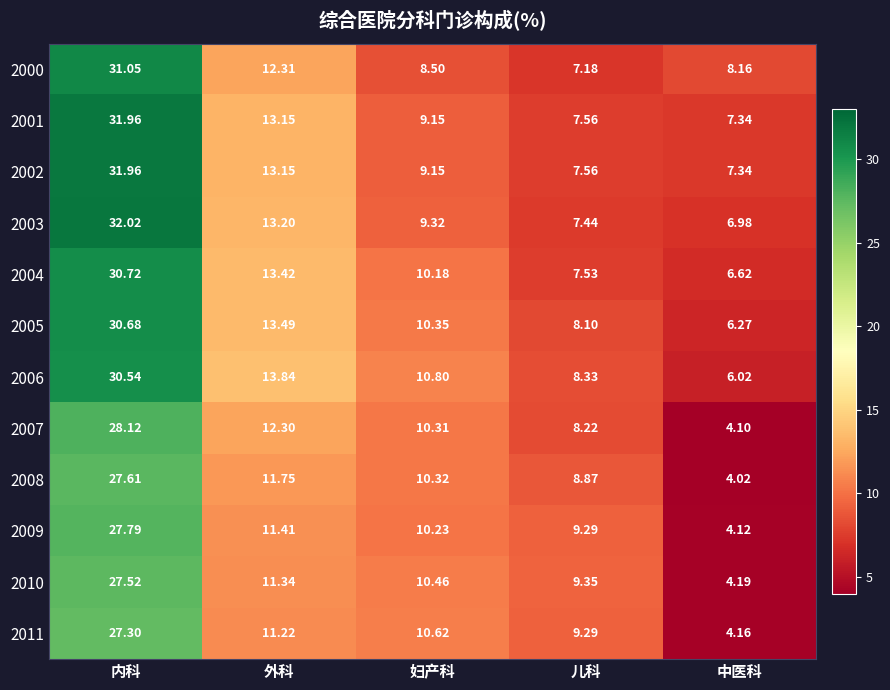

How many distinct data groups are displayed?

12